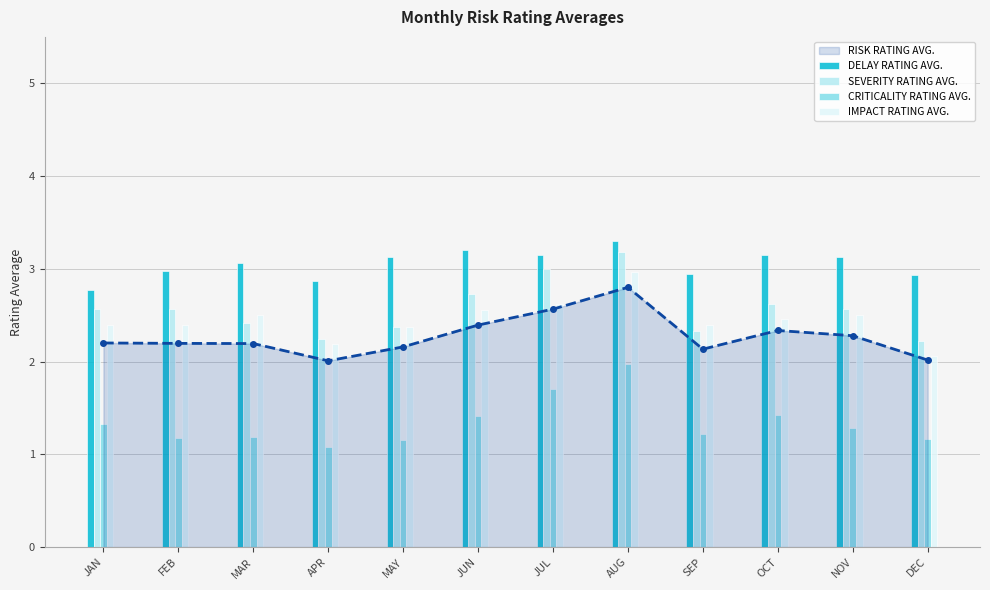

True or false: RISK RATING AVG. has more than 0 interior local peaks.

True